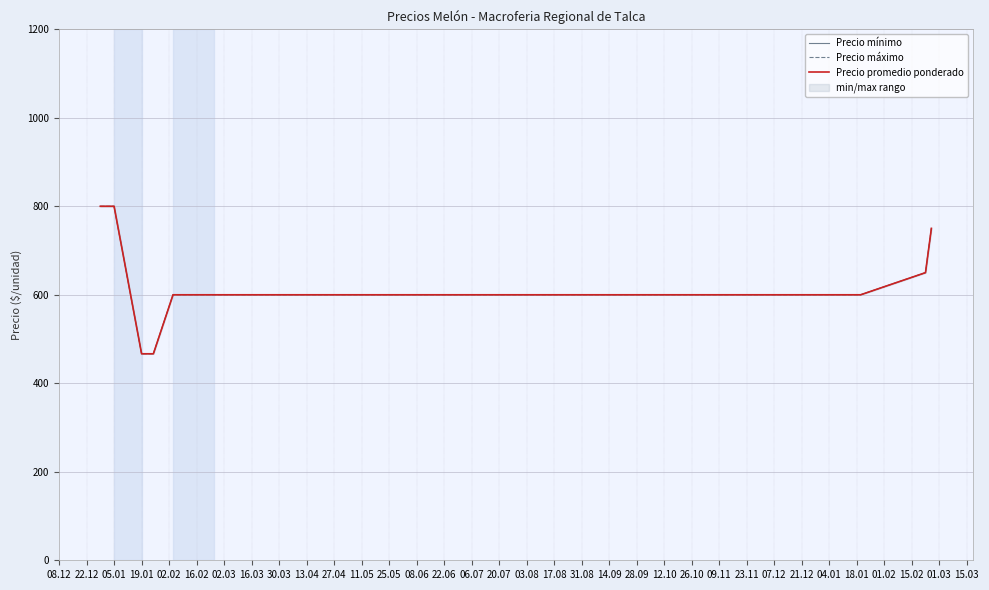

The value of Precio máximo at 19.01 is 466.7. True or false?

True